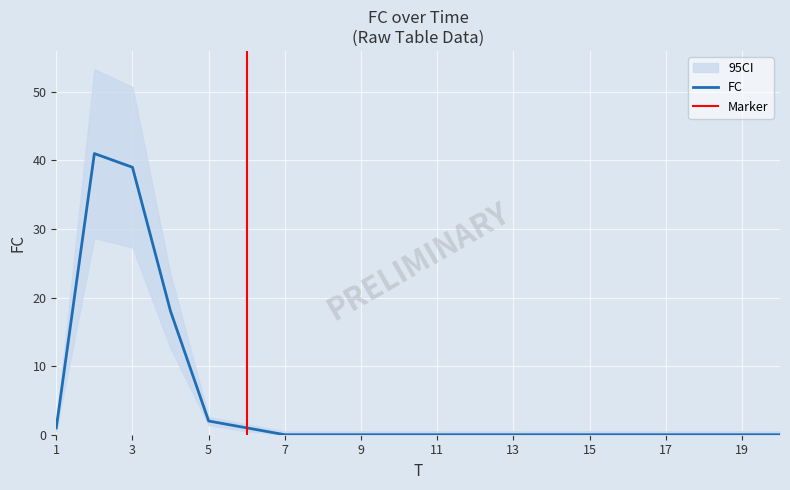

Reading left to right, extract all data points from this chart.

1=1	2=41	3=39	4=18	5=2	6=1	7=0	8=0	9=0	10=0	11=0	12=0	13=0	14=0	15=0	16=0	17=0	18=0	19=0	20=0